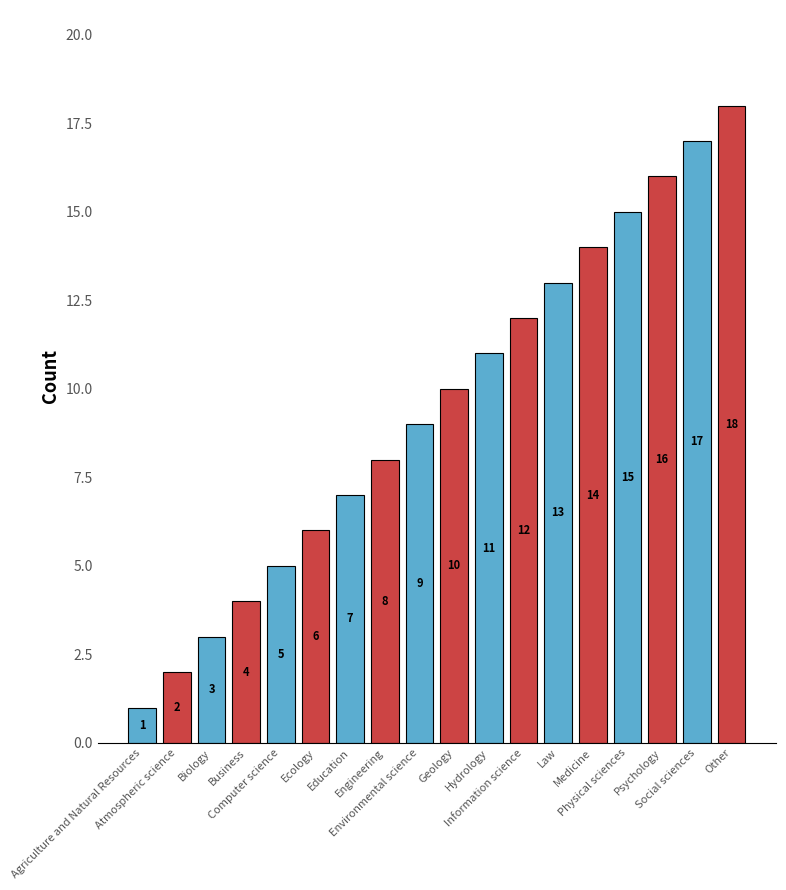

How many values are below 10?

9